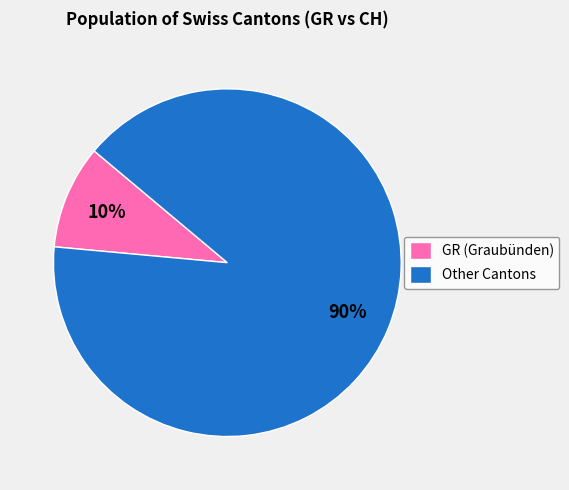

Rank the categories by value from highest to lowest.

Other Cantons, GR (Graubünden)